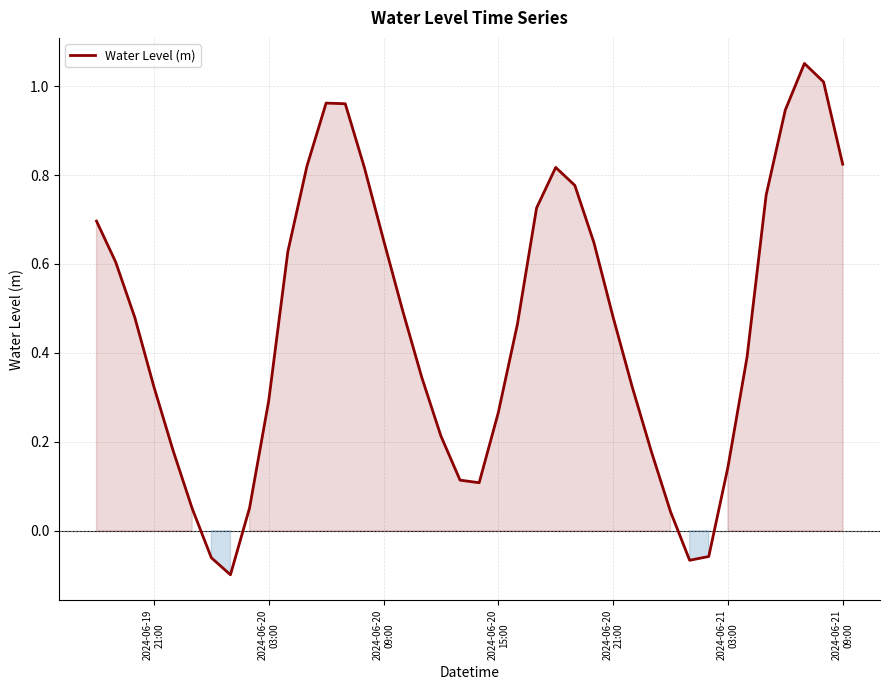

What is the difference between the maximum and minimum values?

1.2